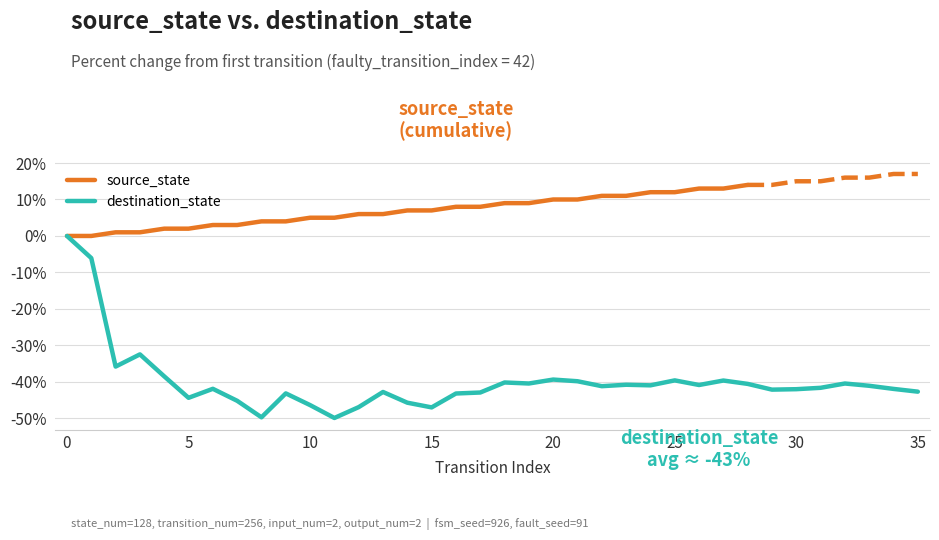

True or false: source_state has a value of 8 at 10.

False